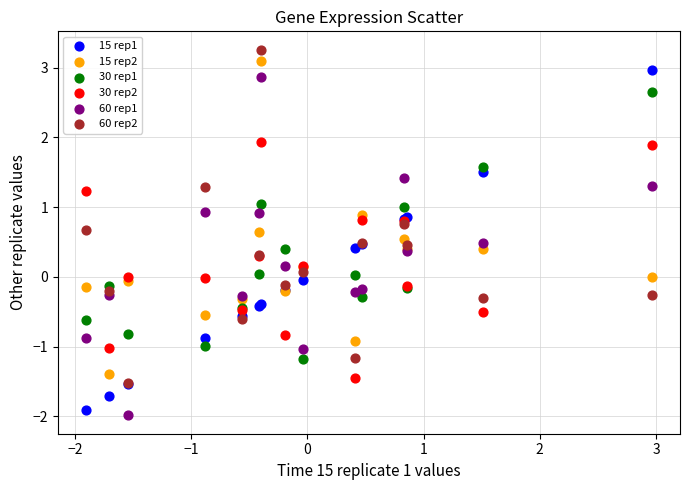

What are all the series names shown in the legend?

15 rep1, 15 rep2, 30 rep1, 30 rep2, 60 rep1, 60 rep2